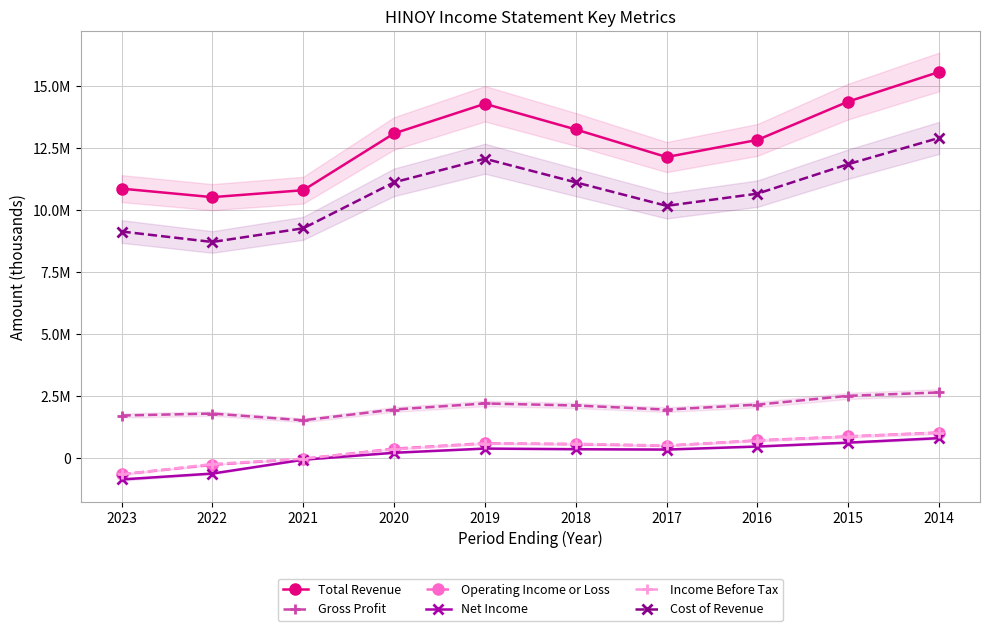

What is the total value across all series at 2020?

27168900